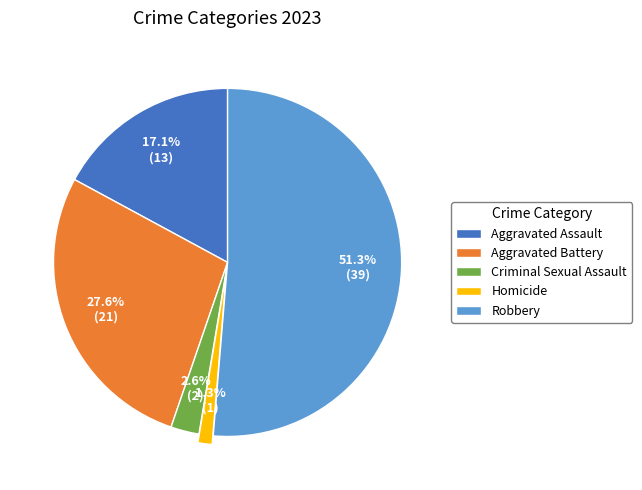

To the nearest percent, what is the combined percentage of Aggravated Assault and Criminal Sexual Assault?

20%